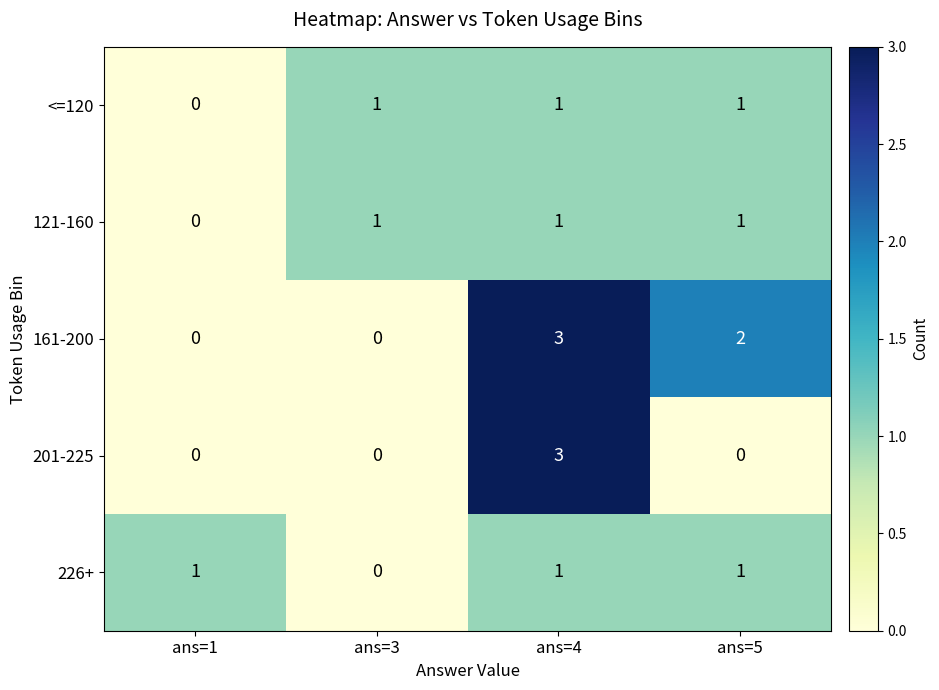

Which category has the highest value across all series?

ans=4